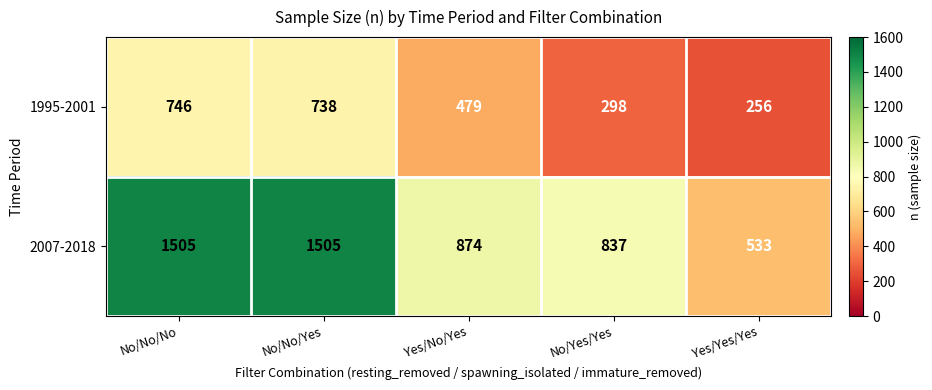

Rank the series by their average value, from lowest to highest.

1995-2001, 2007-2018